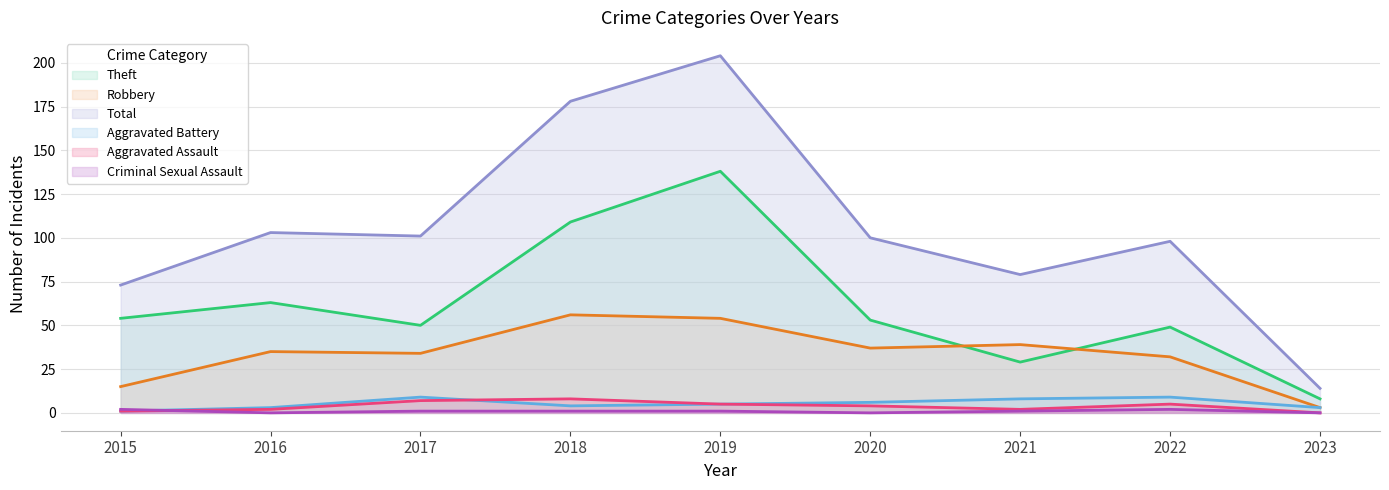

Where does the Aggravated Assault series first go above 4?

2017